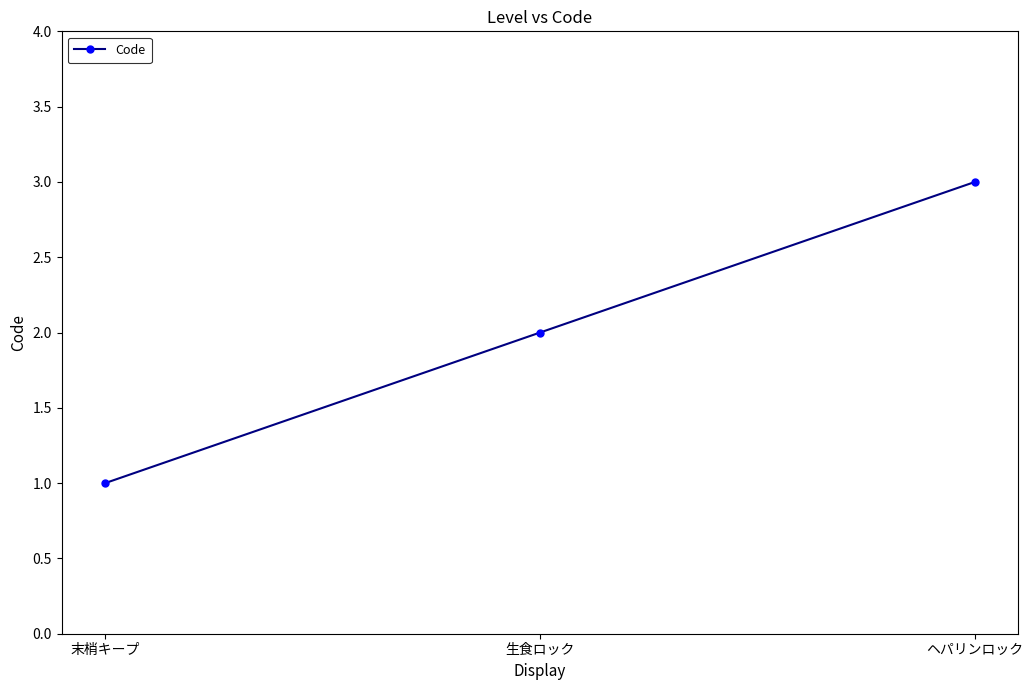

True or false: the data shows 1 at 末梢キープ.

True